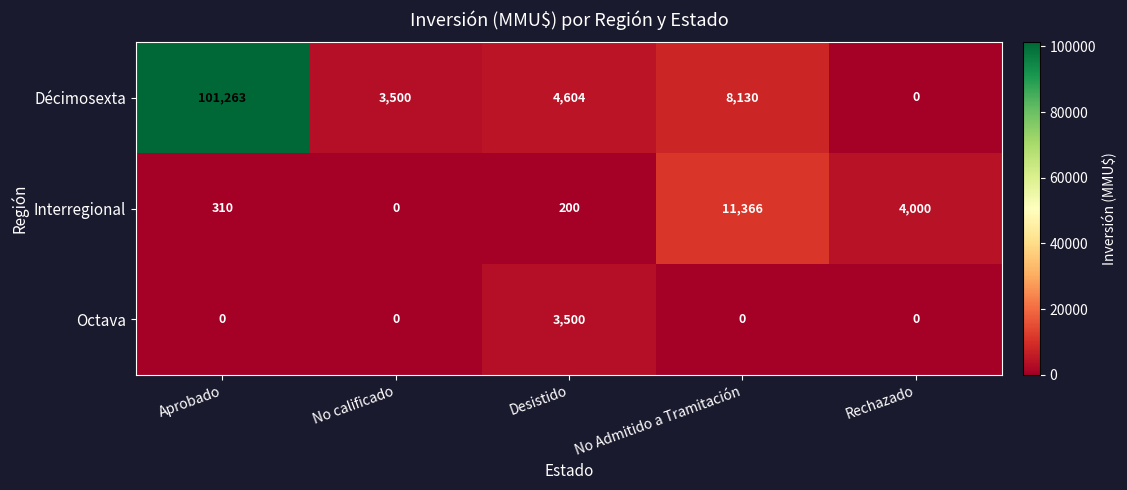

Which series has the largest range (max minus min)?

Décimosexta